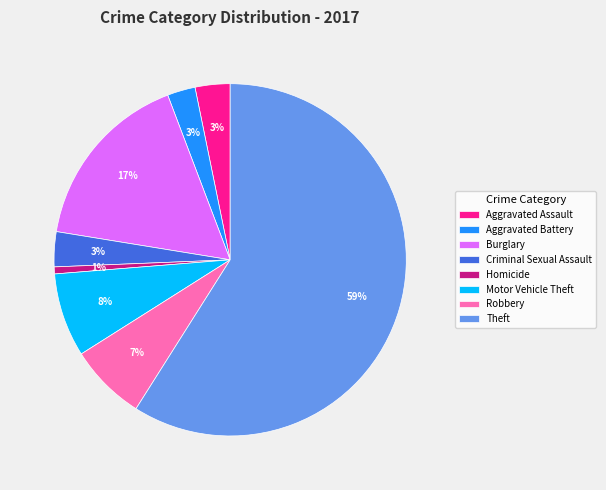

To the nearest percent, what percentage of the pie is Motor Vehicle Theft?

8%